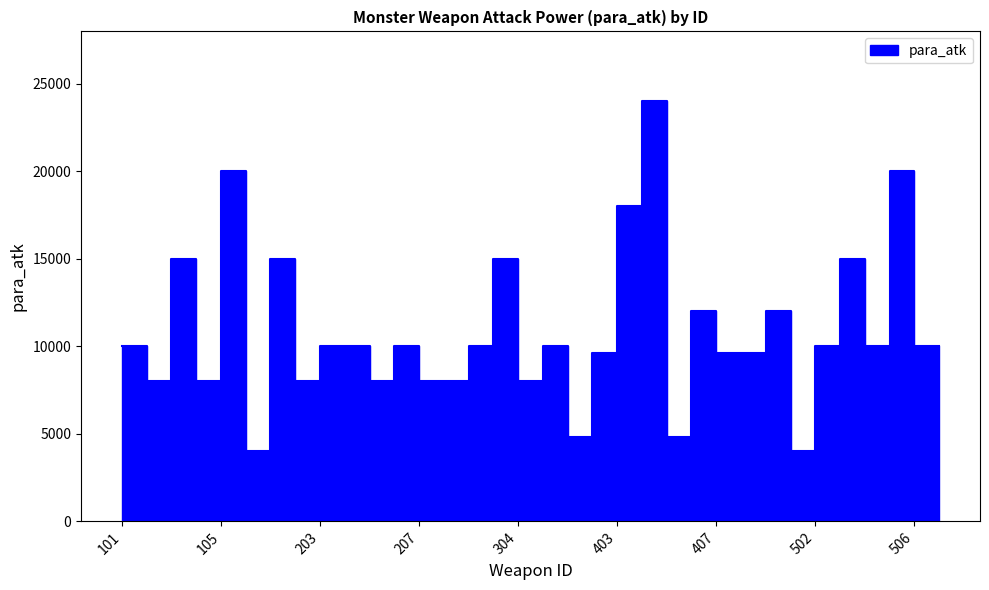

Rank the categories by value from highest to lowest.

404, 105, 505, 403, 103, 201, 303, 503, 406, 409, 101, 203, 204, 206, 302, 305, 502, 504, 506, 507, 402, 407, 408, 102, 104, 202, 205, 207, 301, 304, 401, 405, 106, 501